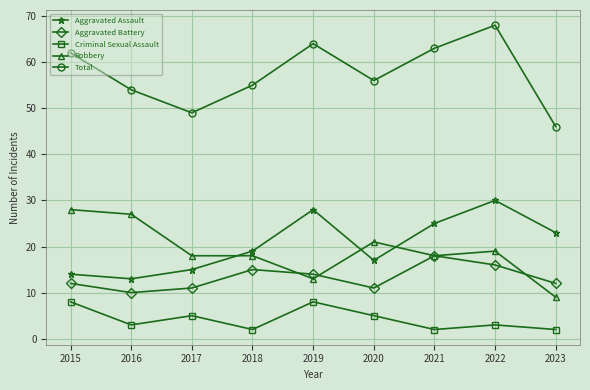

Reading right to left, transcribe all the data shown in this chart.

Aggravated Assault: 2023=23	2022=30	2021=25	2020=17	2019=28	2018=19	2017=15	2016=13	2015=14
Aggravated Battery: 2023=12	2022=16	2021=18	2020=11	2019=14	2018=15	2017=11	2016=10	2015=12
Criminal Sexual Assault: 2023=2	2022=3	2021=2	2020=5	2019=8	2018=2	2017=5	2016=3	2015=8
Robbery: 2023=9	2022=19	2021=18	2020=21	2019=13	2018=18	2017=18	2016=27	2015=28
Total: 2023=46	2022=68	2021=63	2020=56	2019=64	2018=55	2017=49	2016=54	2015=62